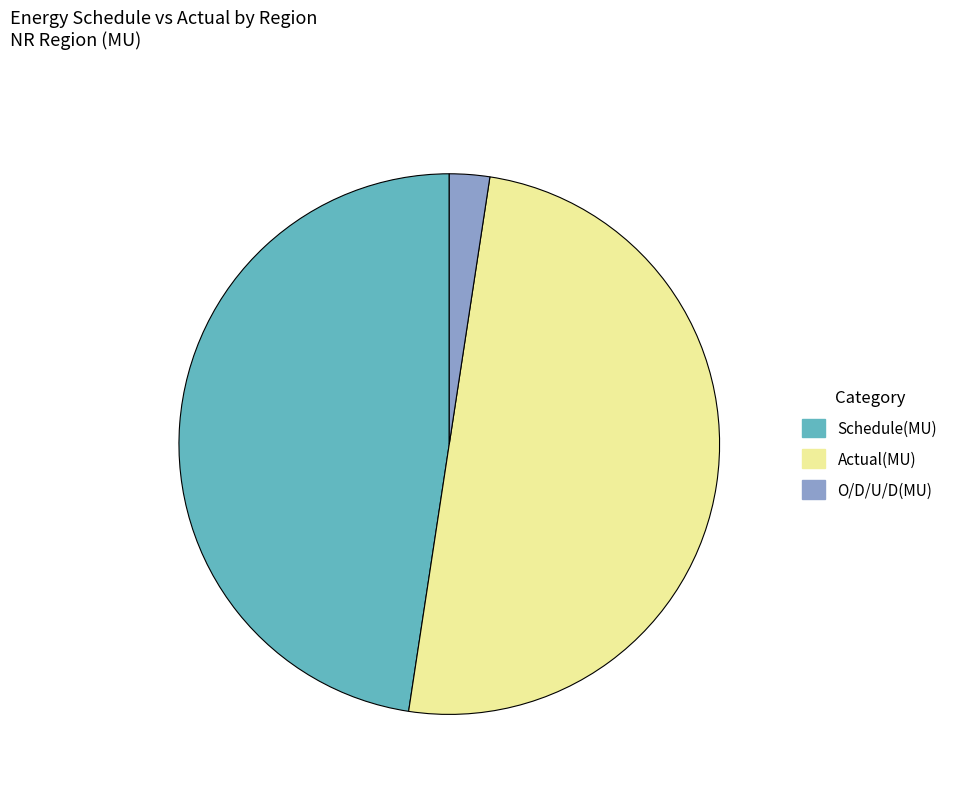

Is it true that O/D/U/D(MU) is 2% of the pie?

True